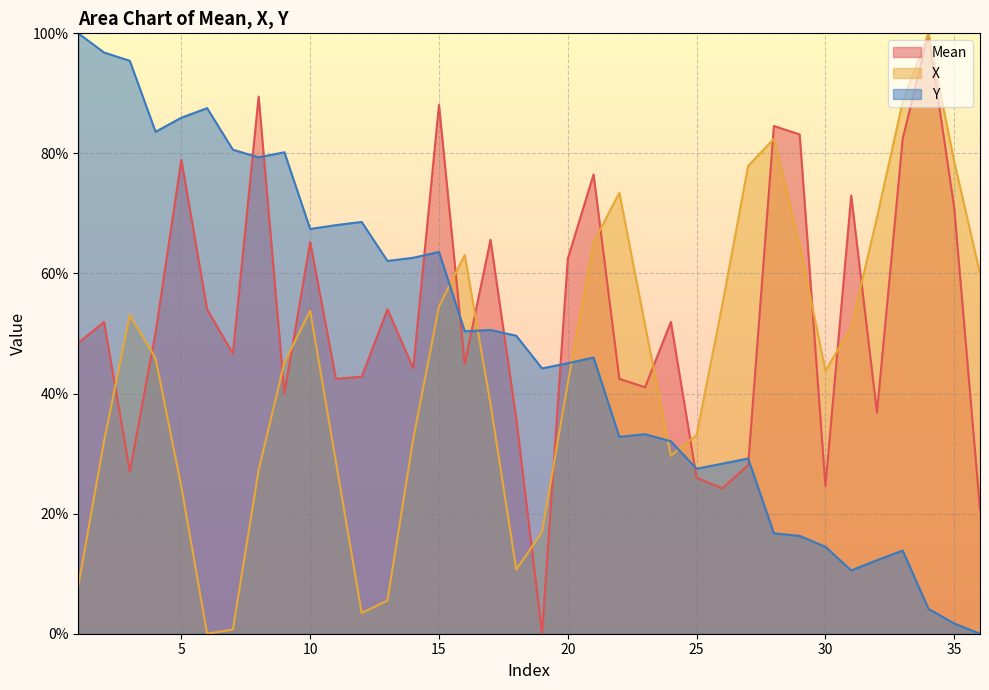

Is it true that Y equals 165.5 at 1?

False